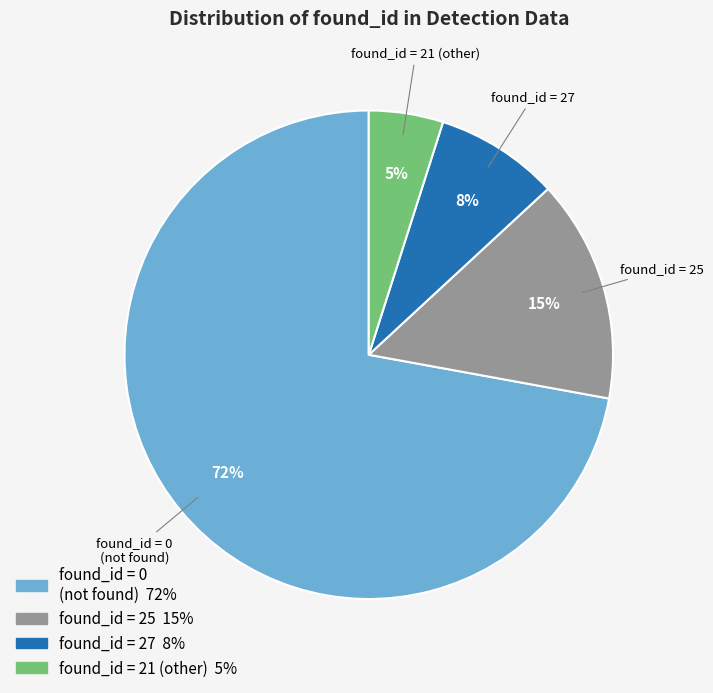

Count the number of slices in the pie.

4